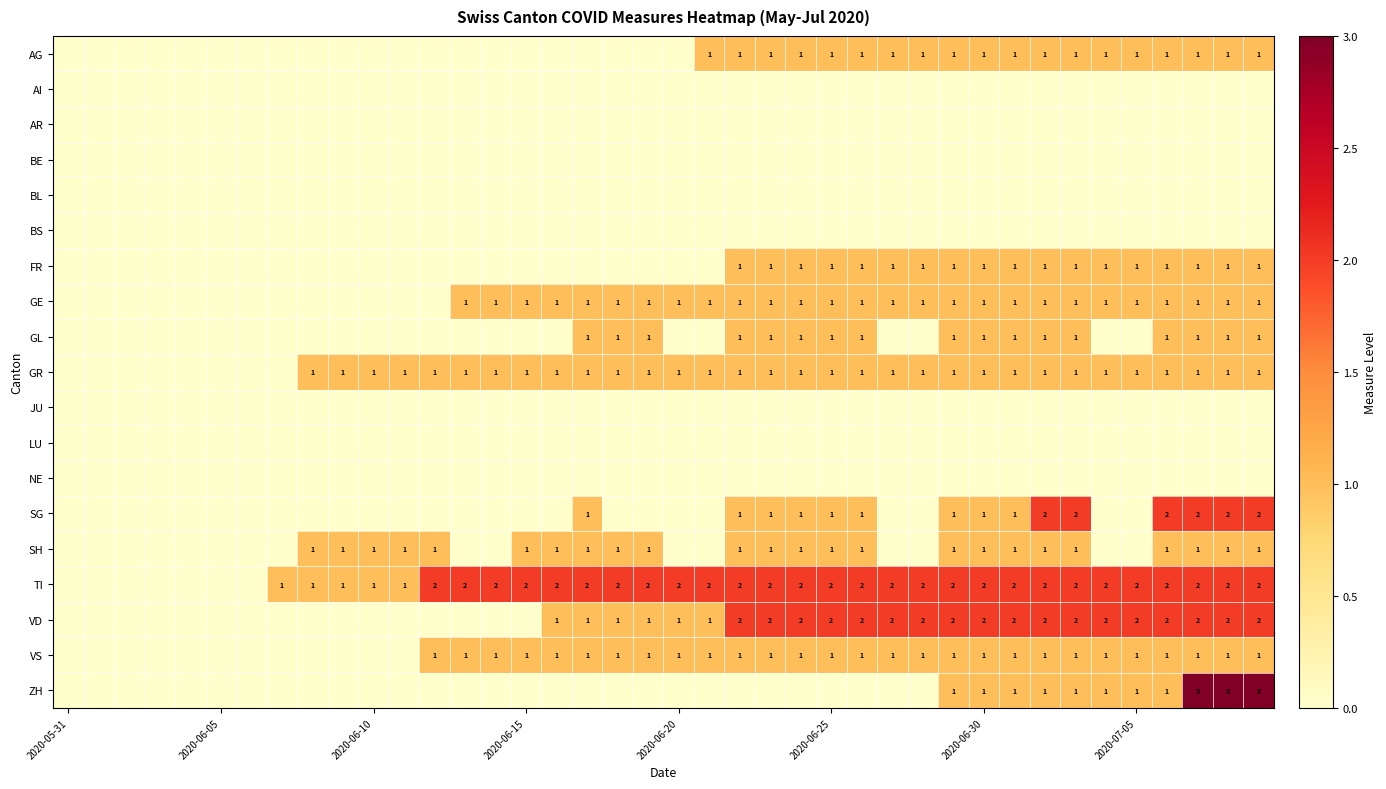

How many positive values does the VS series have?

28